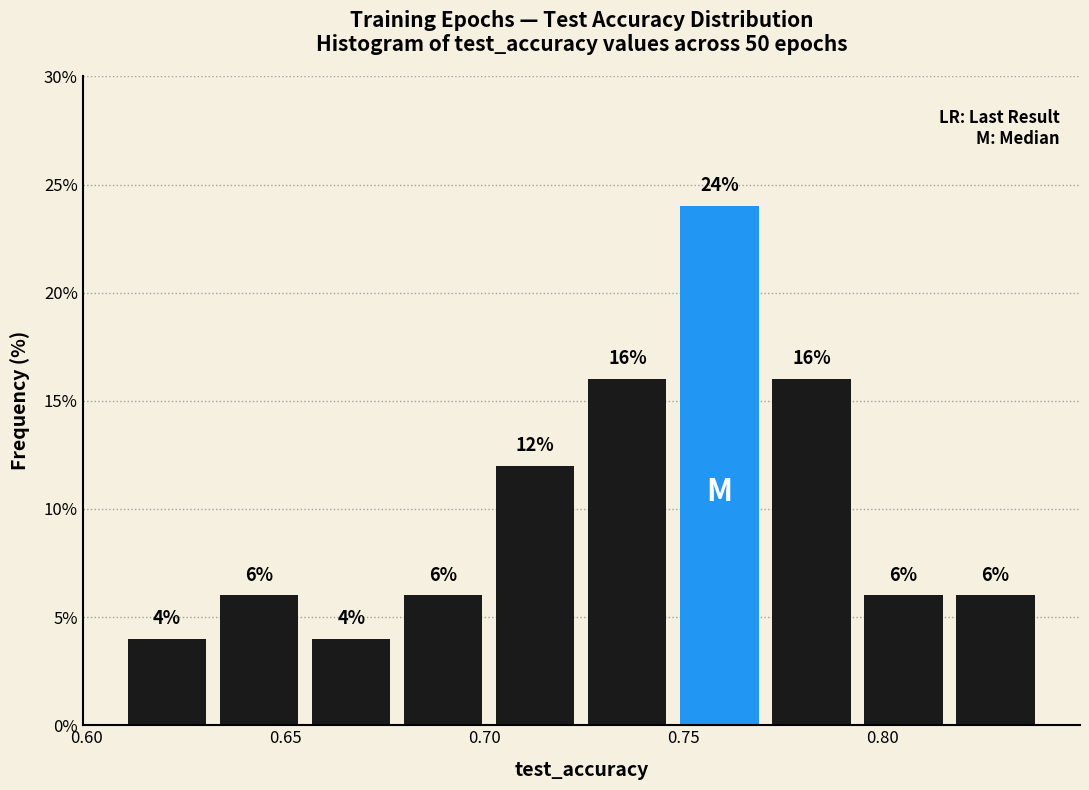

Reading left to right, list every bar in this chart as the range it spans on the x-axis followed by its height. The bar edges are not printed on the chart, so give them approximately, as read against the axis.

0.610 to 0.630: 4
0.630 to 0.655: 6
0.655 to 0.680: 4
0.680 to 0.700: 6
0.700 to 0.725: 12
0.725 to 0.750: 16
0.750 to 0.770: 24
0.770 to 0.795: 16
0.795 to 0.815: 6
0.815 to 0.840: 6